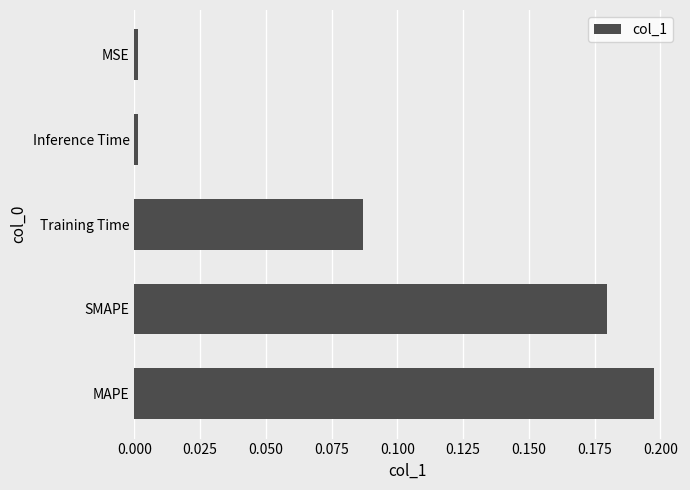

Which category has the highest value across all series?

MAPE